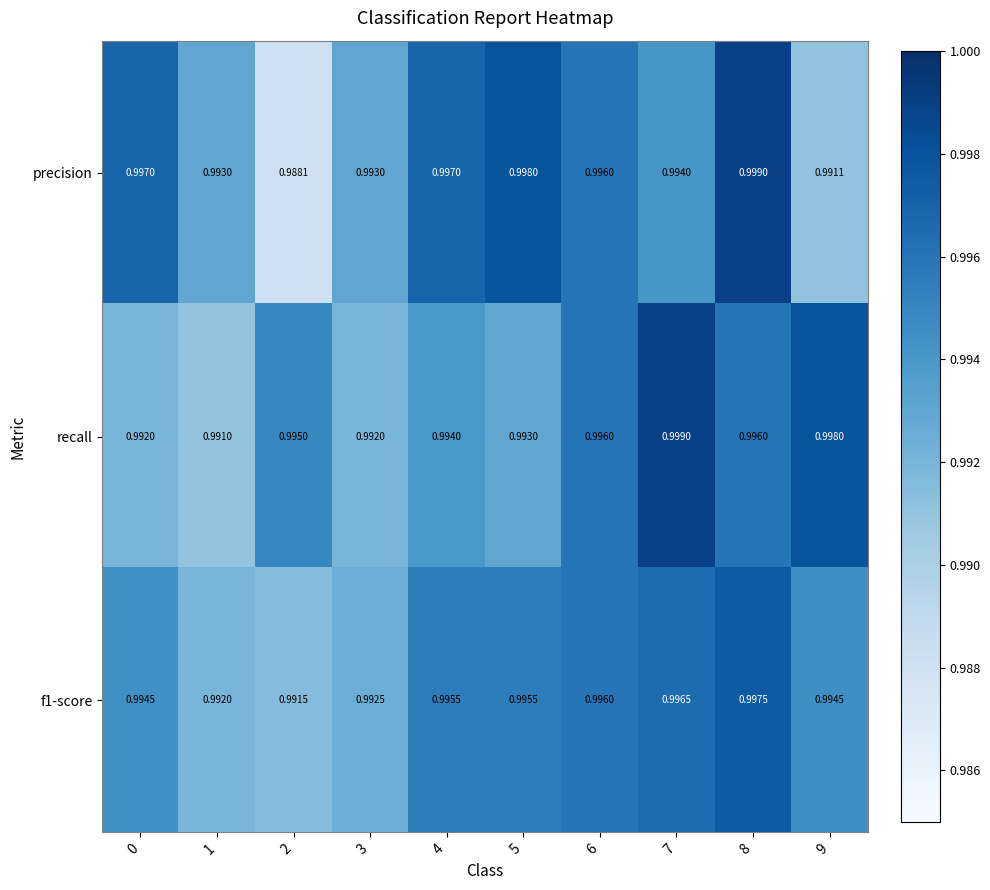

Is the value of f1-score at 2 greater than the value of recall at 2?

No